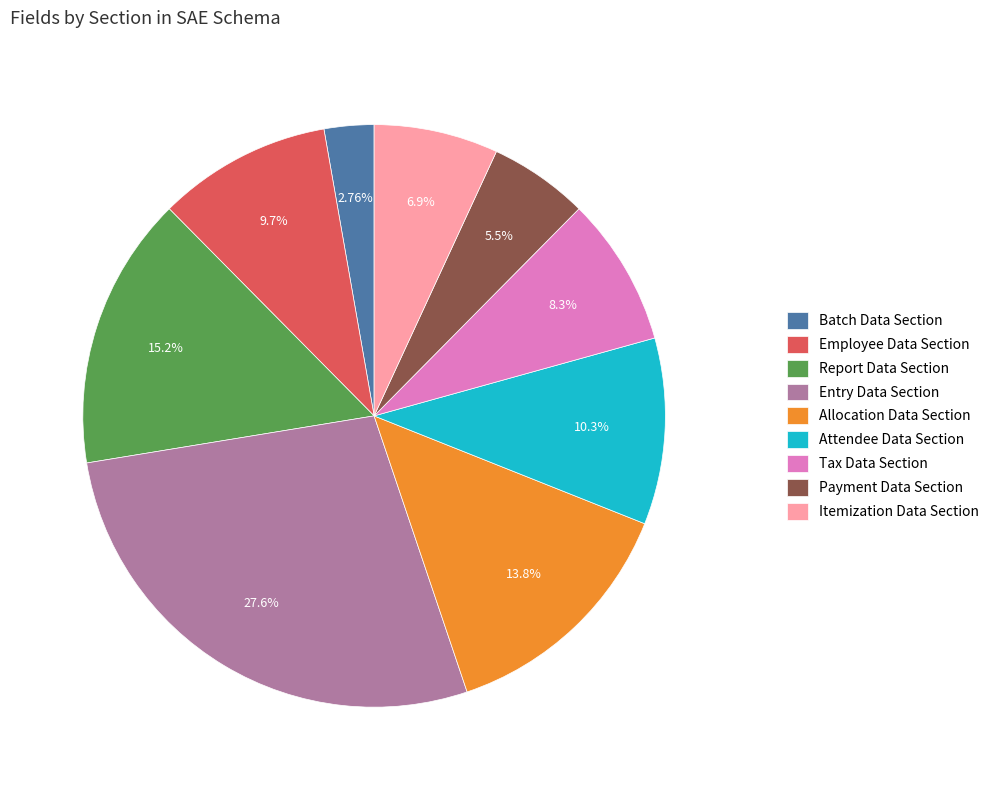

To the nearest percent, what portion does Payment Data Section represent?

6%